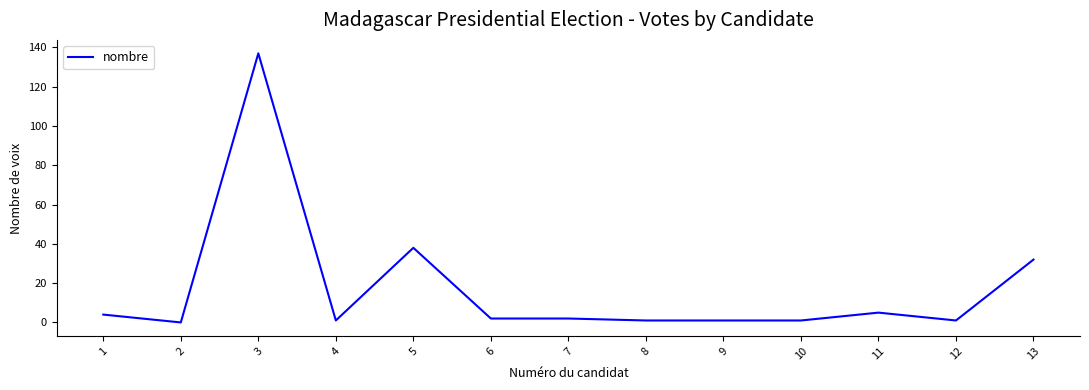

What is the average value?

17